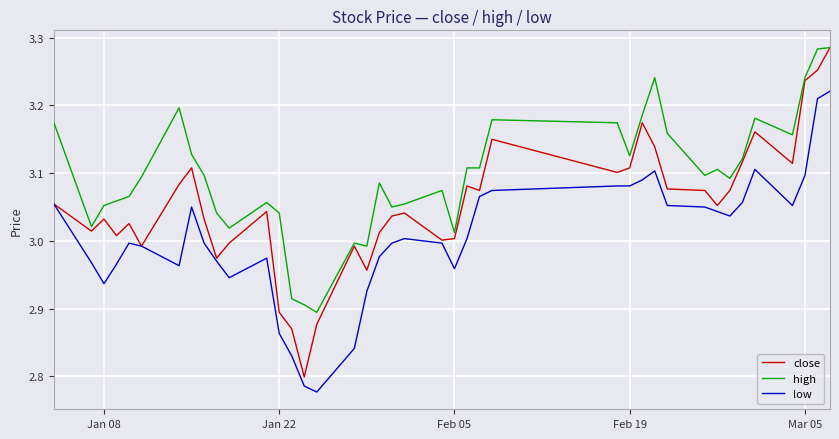

List the series in order of their overall mean, highest first.

high, close, low